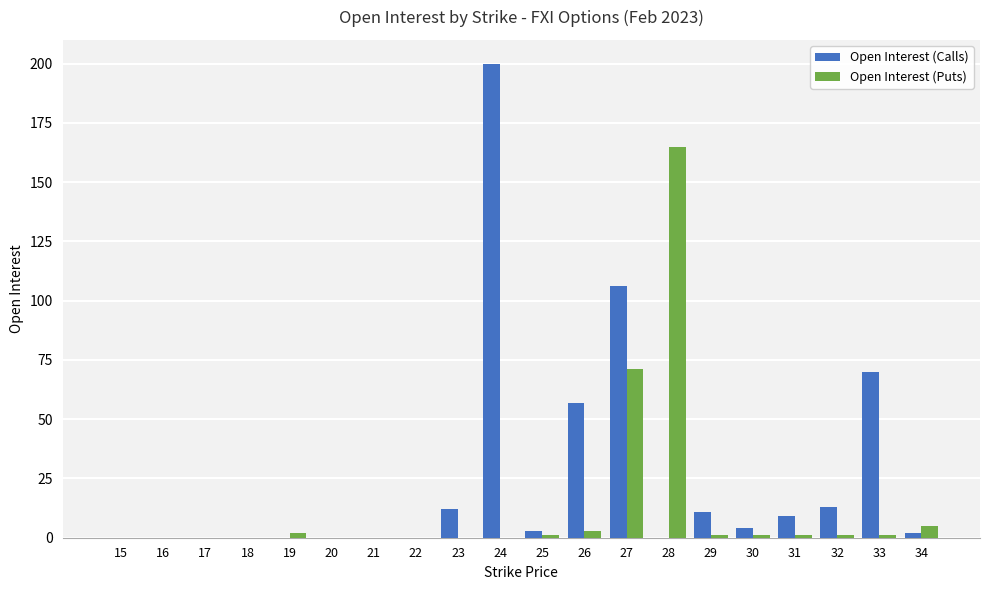

Reading left to right, extract all data points from this chart.

Open Interest (Calls): 0	0	0	0	0	0	0	0	12	200	3	57	106	0	11	4	9	13	70	2
Open Interest (Puts): 0	0	0	0	2	0	0	0	0	0	1	3	71	165	1	1	1	1	1	5